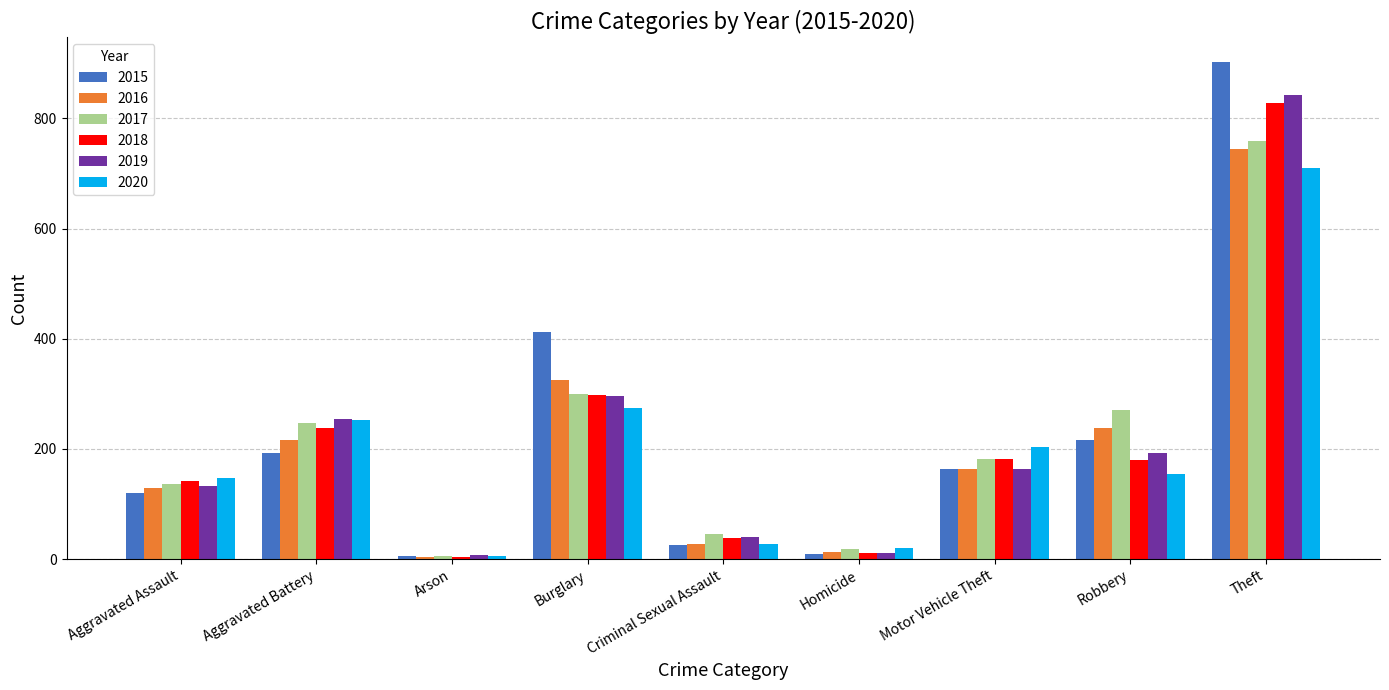

What is the difference between the 2016 values at Homicide and Theft?

732